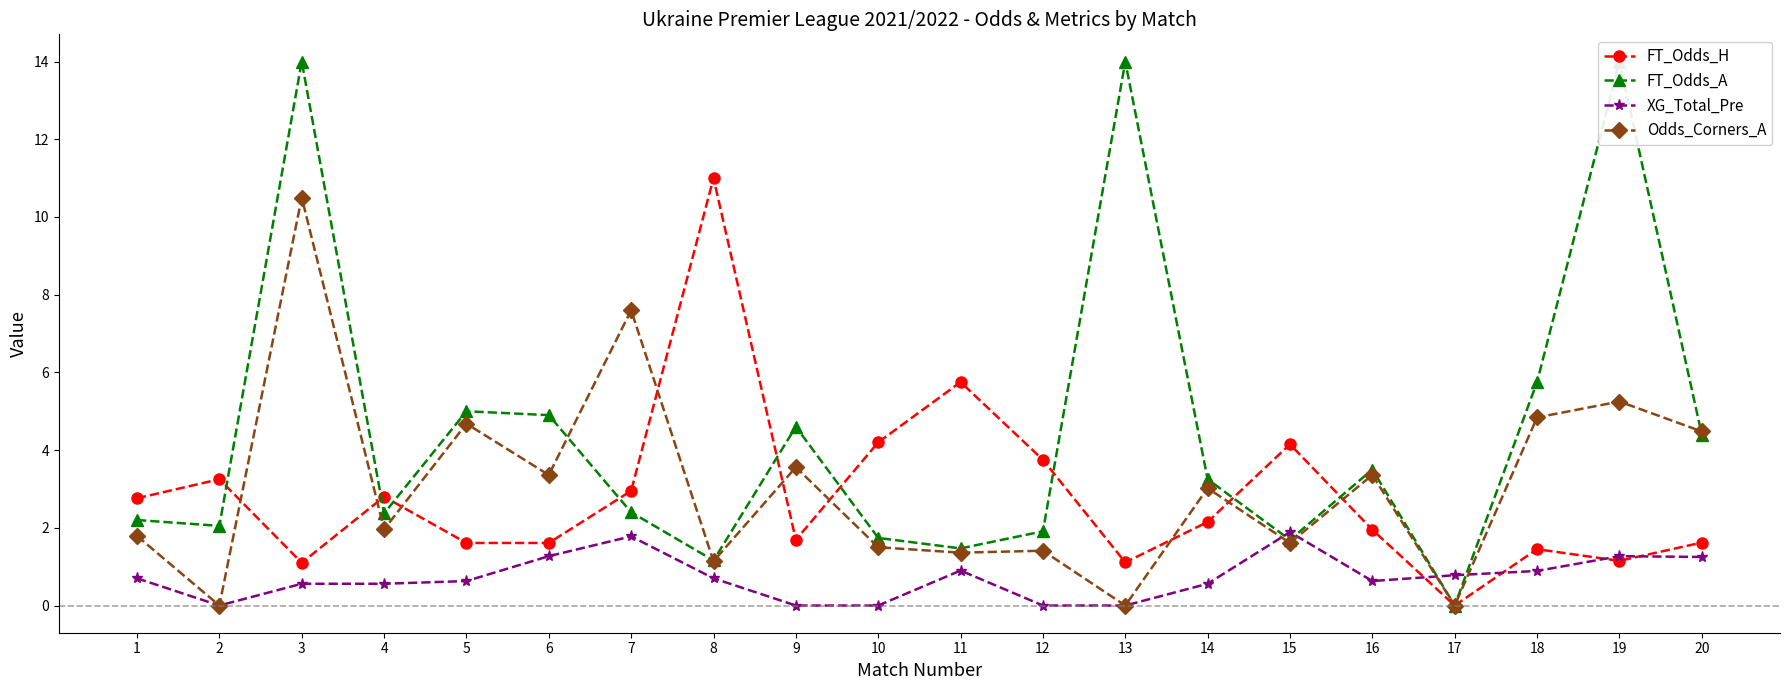

What is the average value of the FT_Odds_H series?

2.8